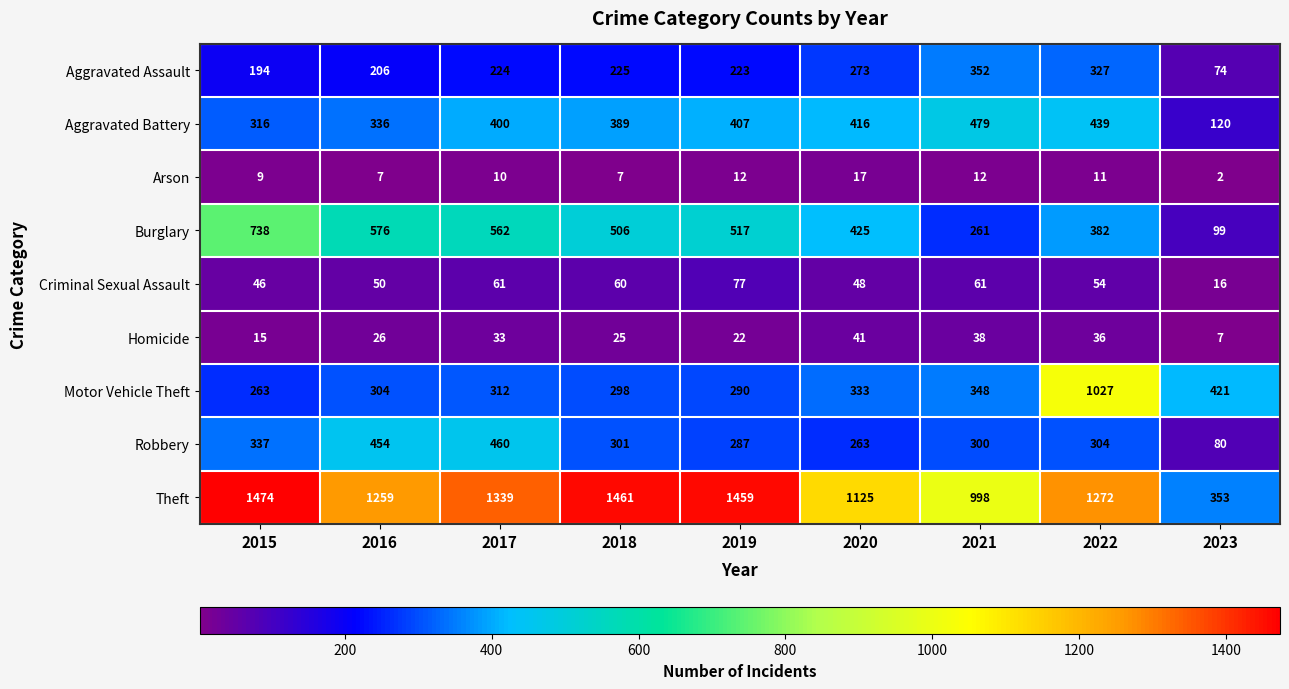

What is the spread (max minus min) of values at 2019?

1447